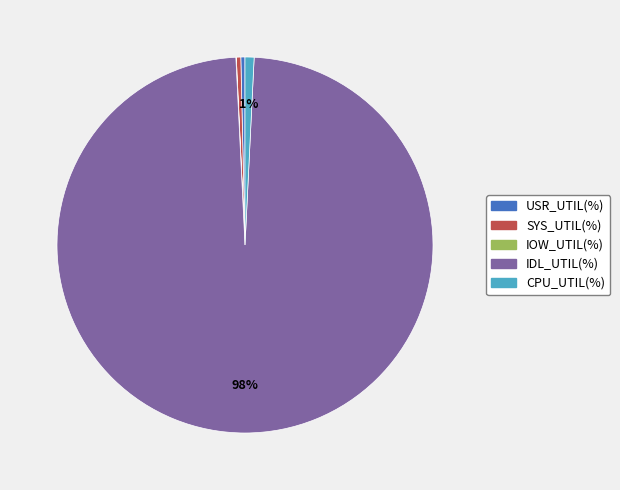

What is the majority slice?

IDL_UTIL(%)